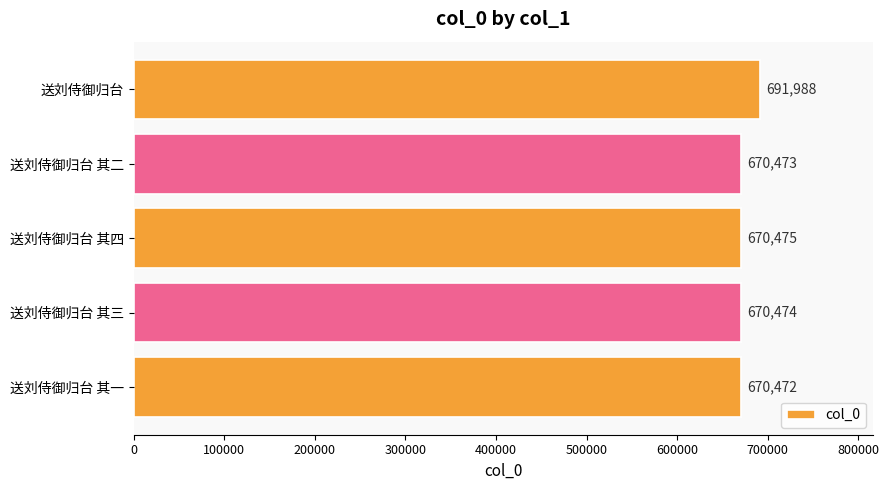

List the labels in order of value, smallest first.

送刘侍御归台 其一, 送刘侍御归台 其二, 送刘侍御归台 其三, 送刘侍御归台 其四, 送刘侍御归台